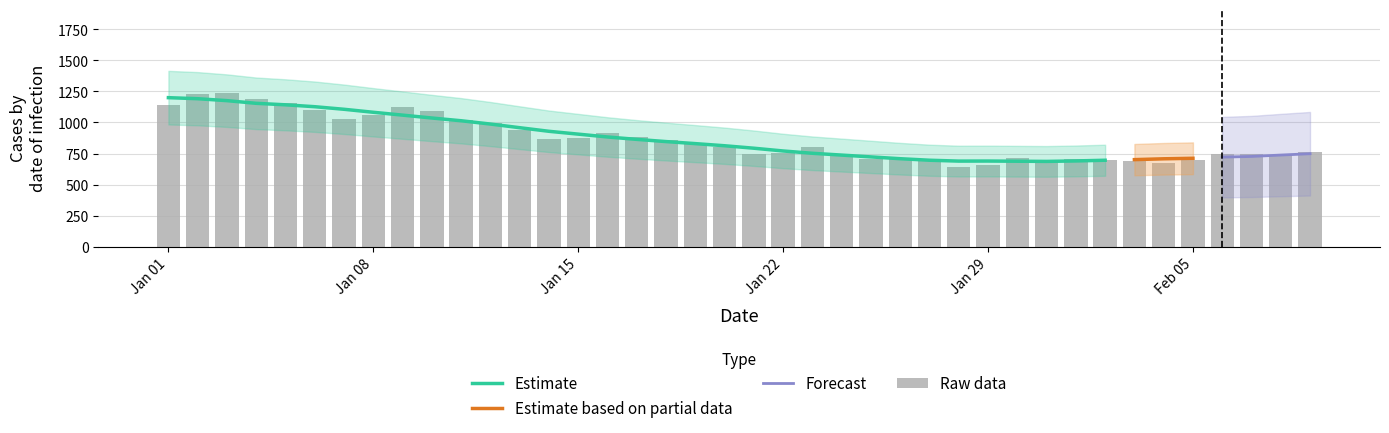

What is the label of the 21st bar from the left?

2023-01-21